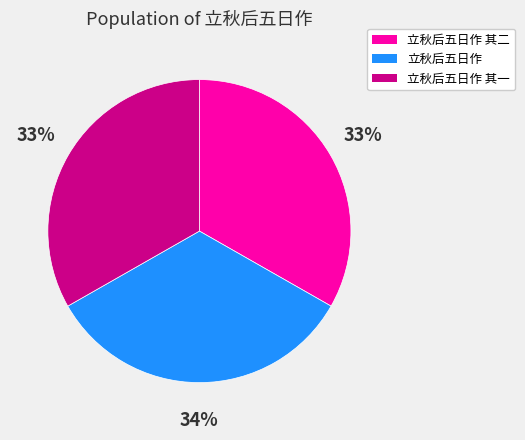

Does any single category account for the majority?

No